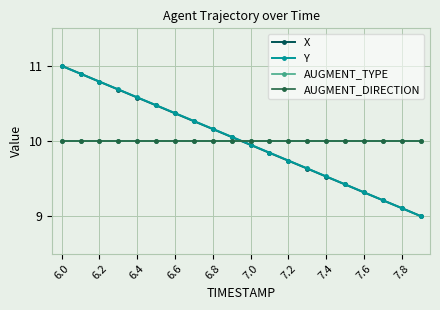

Is this an area chart (filled region under the line)?

No